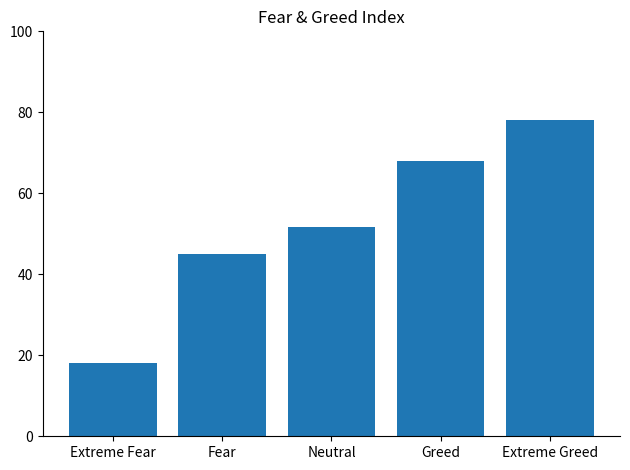

Rank the categories by value from highest to lowest.

Extreme Greed, Greed, Neutral, Fear, Extreme Fear